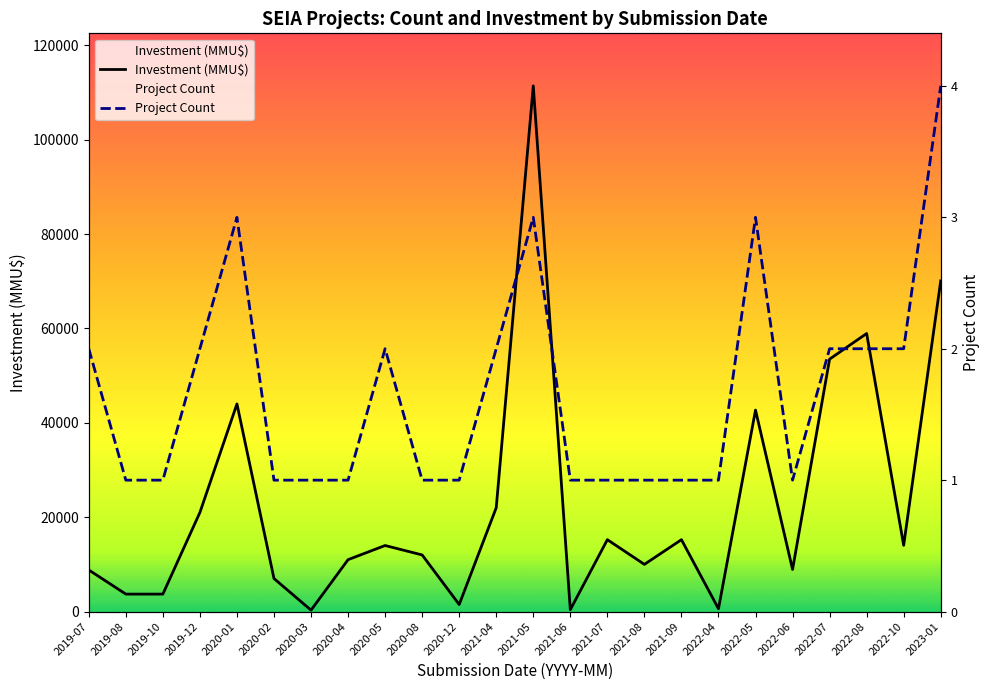

List the labels in order of Investment (MMU$) value, largest first.

2021-05, 2023-01, 2022-08, 2022-07, 2020-01, 2022-05, 2021-04, 2019-12, 2021-07, 2021-09, 2022-10, 2020-05, 2020-08, 2020-04, 2021-08, 2022-06, 2019-07, 2020-02, 2019-08, 2019-10, 2020-12, 2022-04, 2021-06, 2020-03